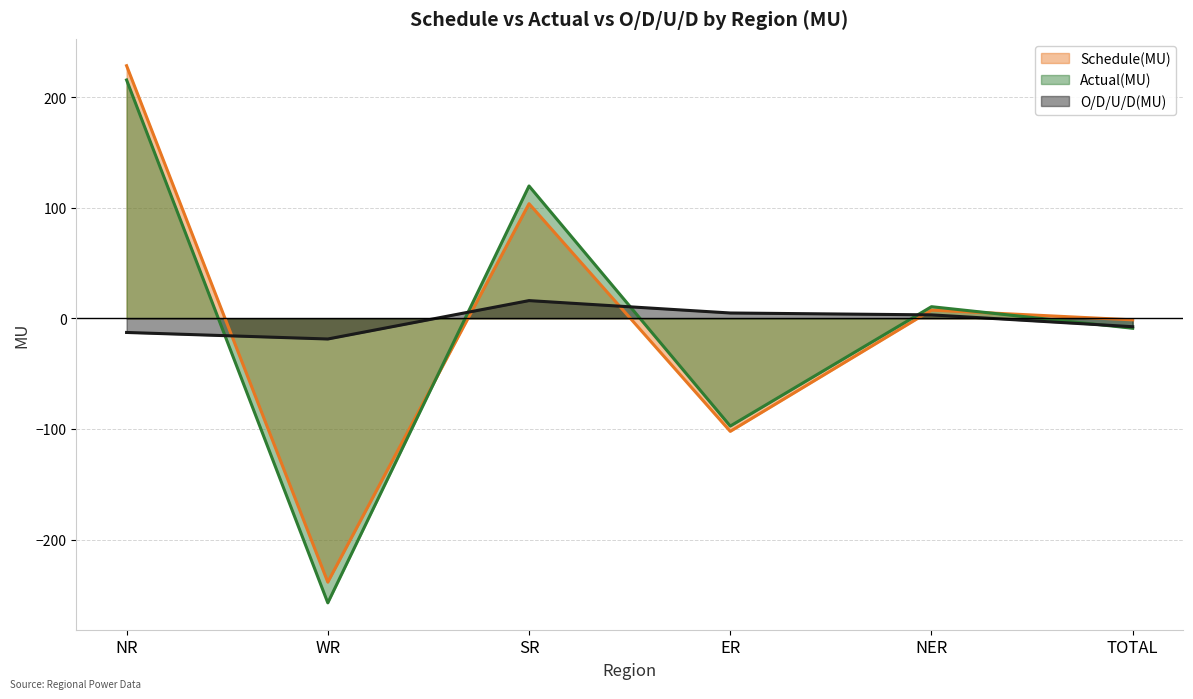

The value of Actual(MU) at ER is -42.3. True or false?

False